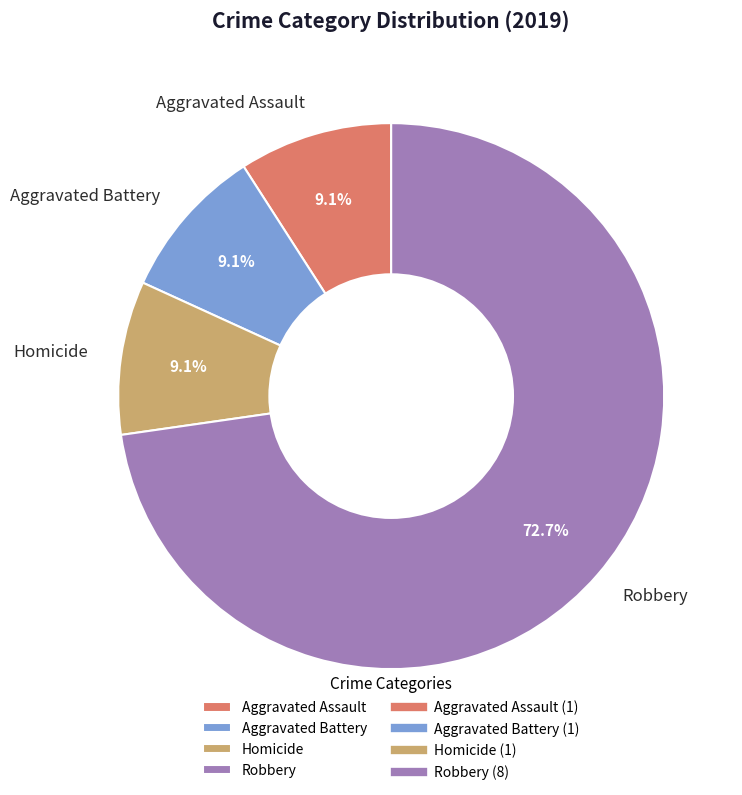

What is the ratio of the value at Aggravated Assault to the value at Robbery?

0.1